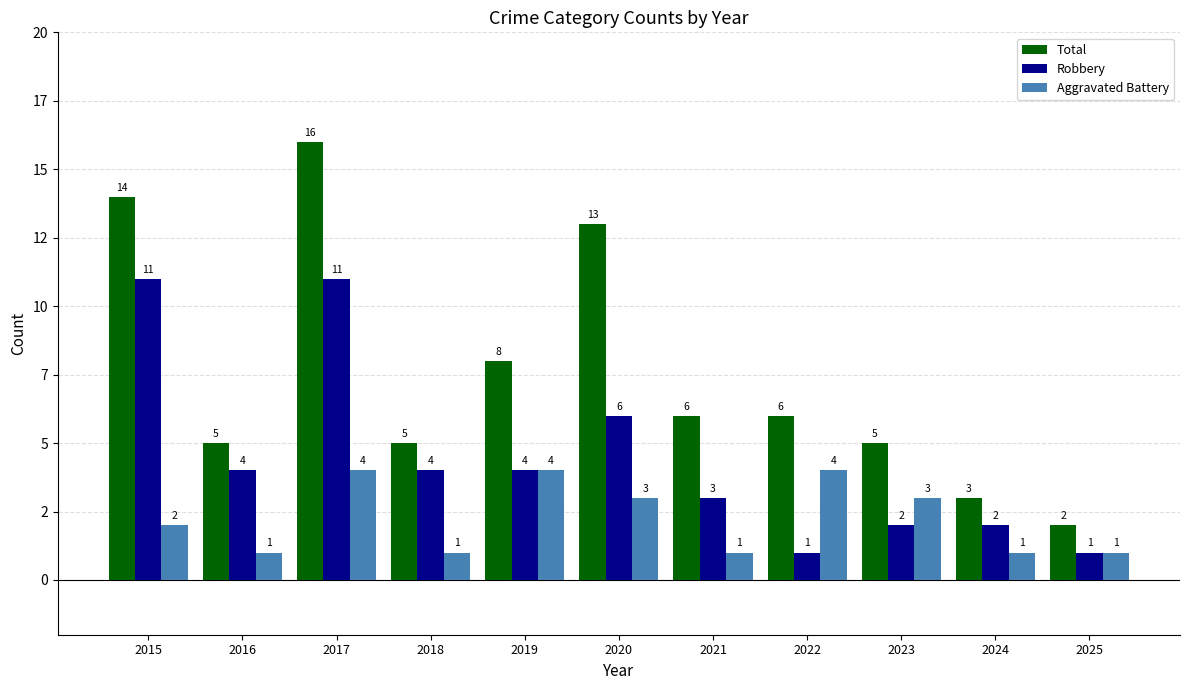

Are the bars horizontal?

No